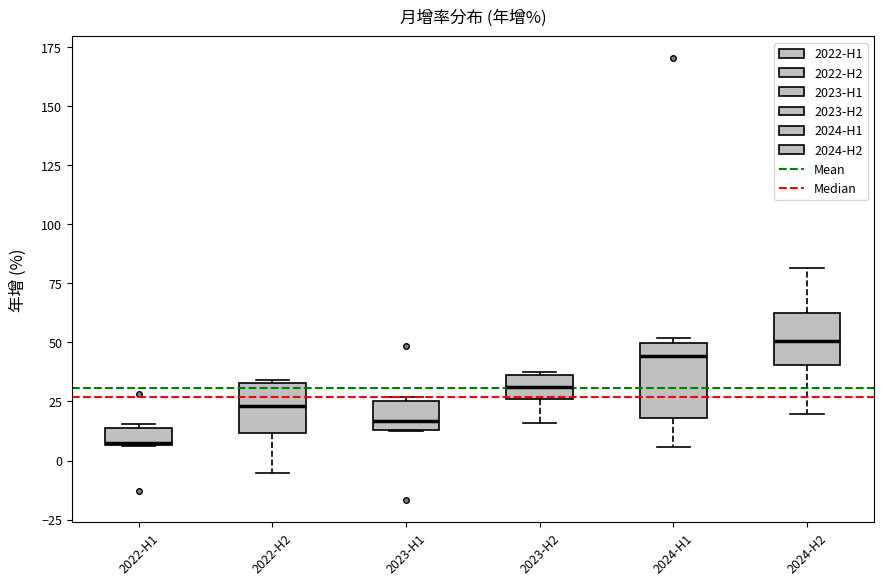

Where is the upper edge of the box for 2022-H1 on the y-axis? The values are not printed on the chart, so give them approximately, as read against the axis.

15